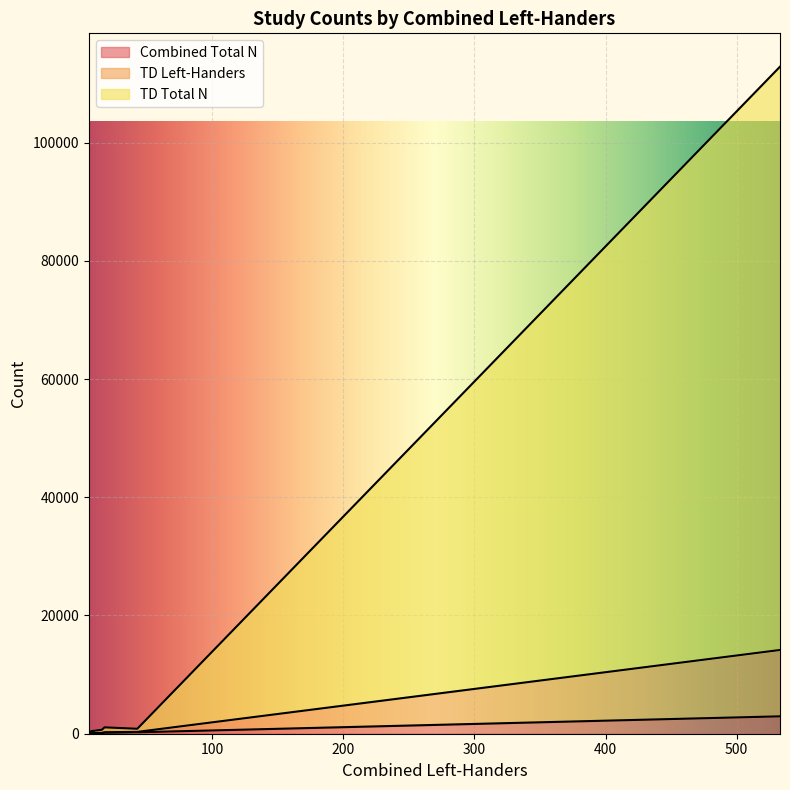

Which category has the lowest value in the Combined Total N series?

6